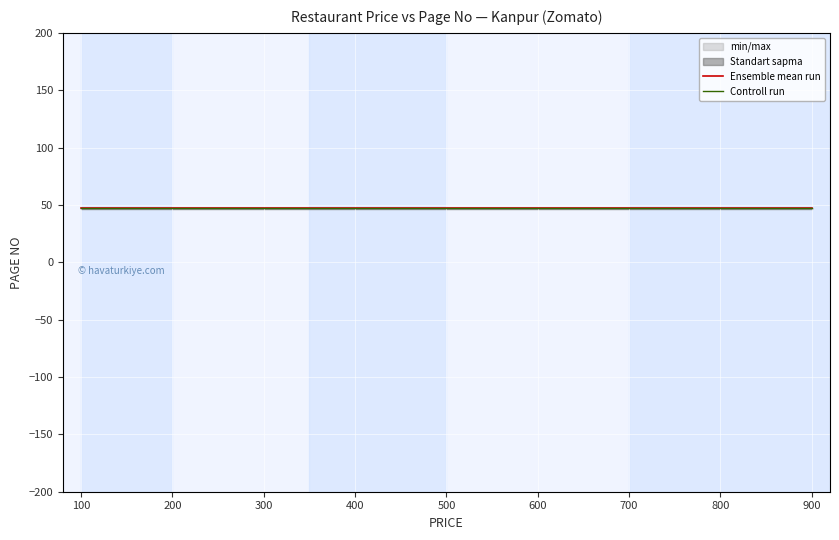

What is the average value of the Controll run series?

47.0